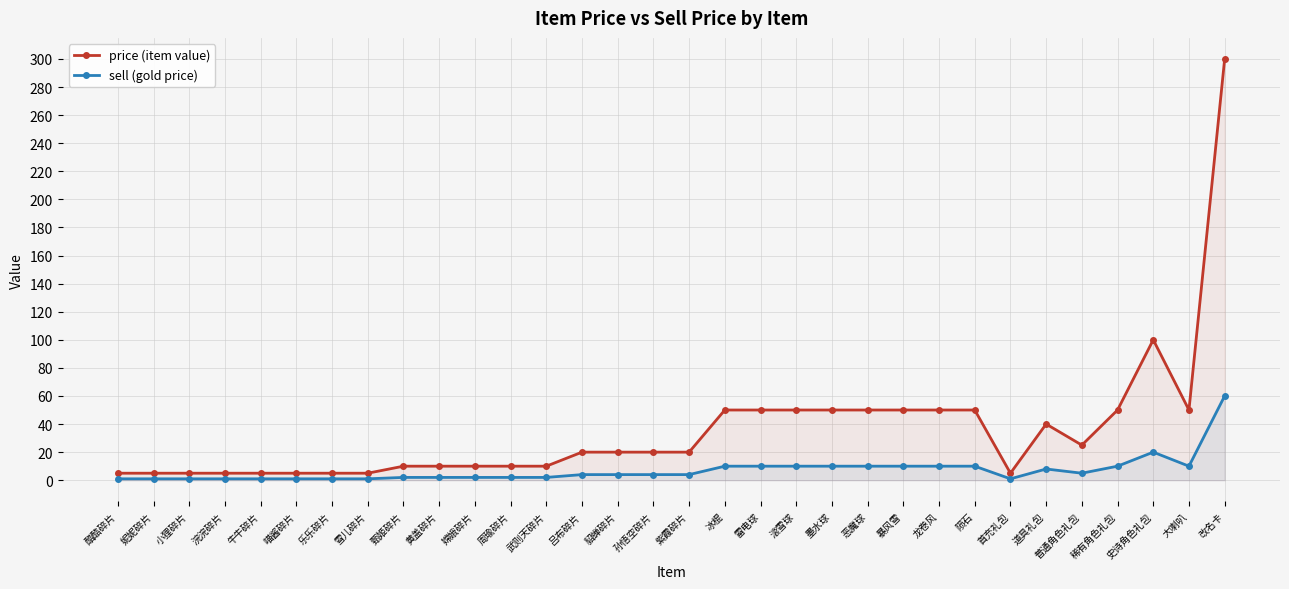

At which label does sell (gold price) first exceed 4?

冰棍